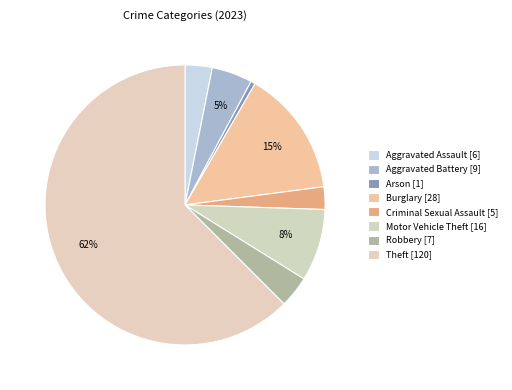

Count the number of slices in the pie.

8